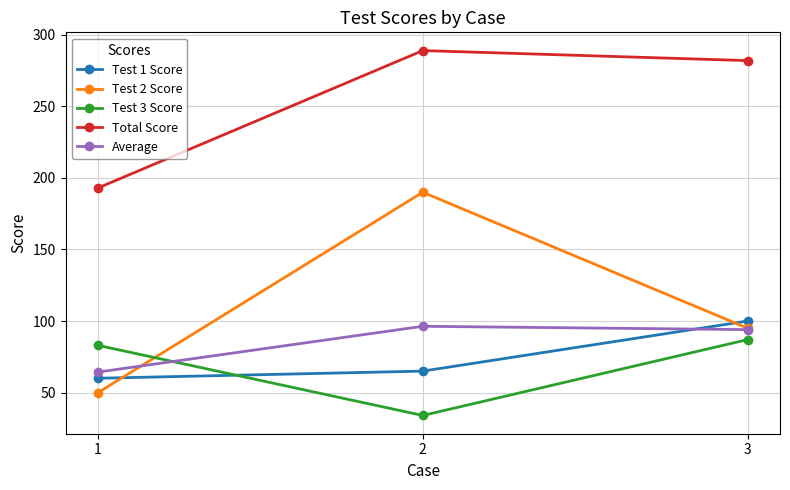

Is the value of Test 1 Score at 2 greater than the value of Total Score at 1?

No